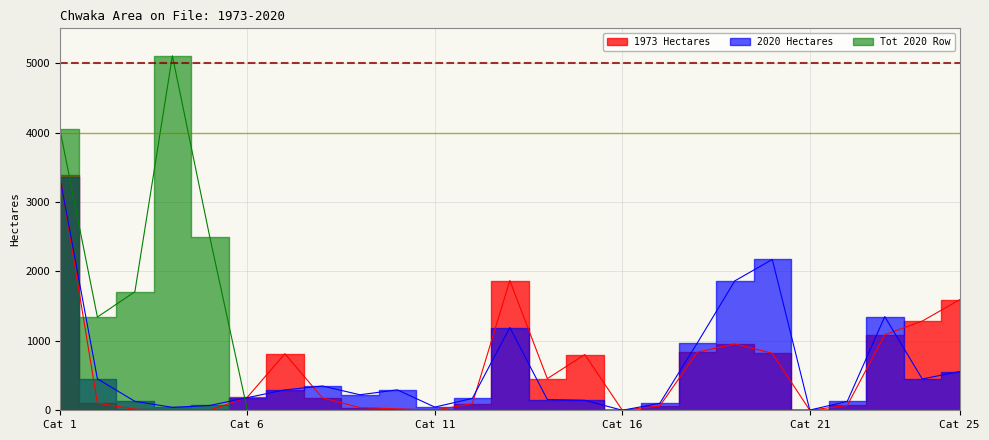

Count the number of categories in the chart.

25